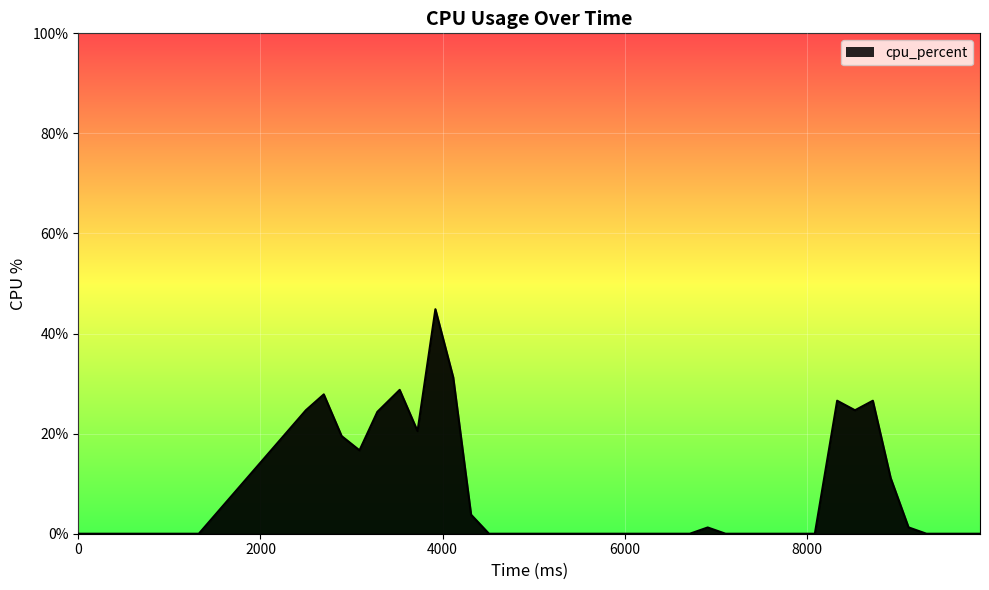

What is the difference between the maximum and minimum values?

44.9